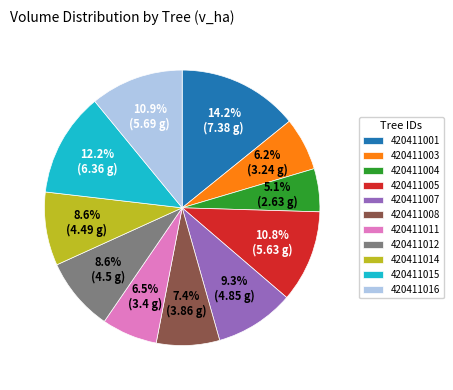

Combined, do 420411004 and 420411005 account for over 50%?

No